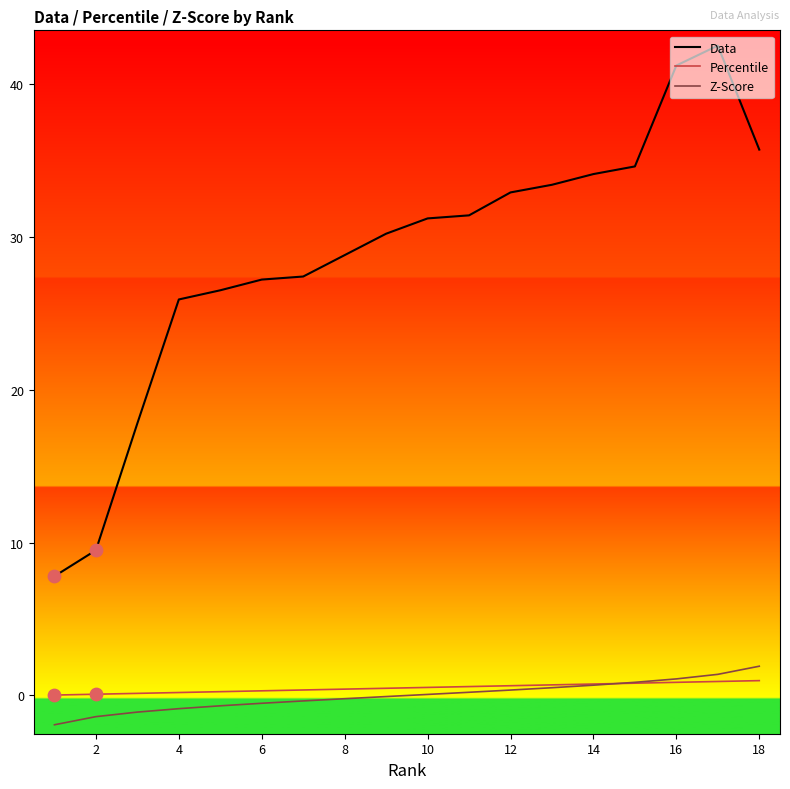

Which series has the widest spread of values?

Data